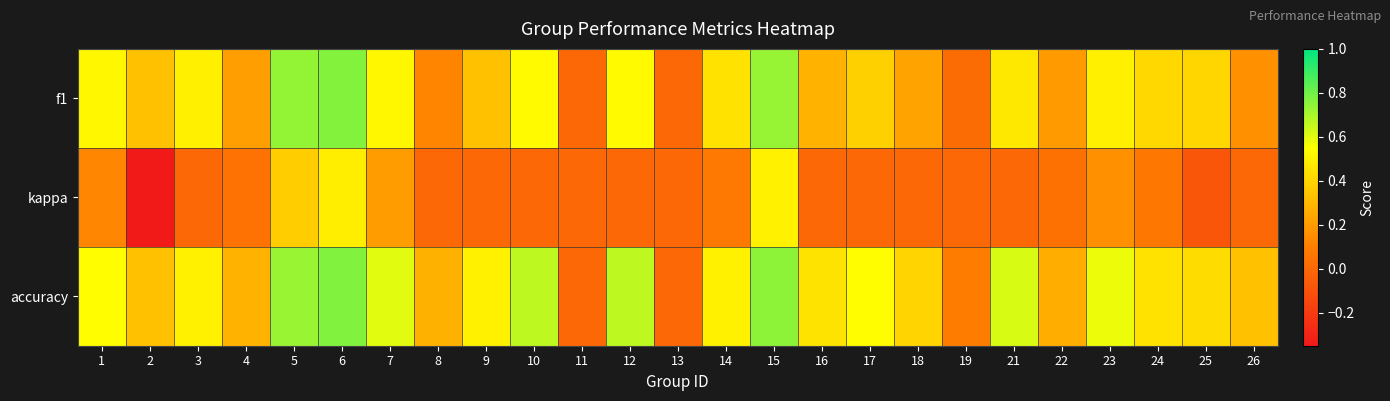

Rank the series by their average value, from highest to lowest.

accuracy, f1, kappa